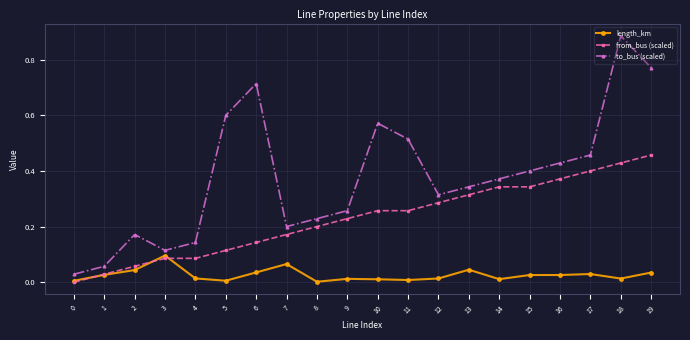

Which series has the widest spread of values?

to_bus (scaled)